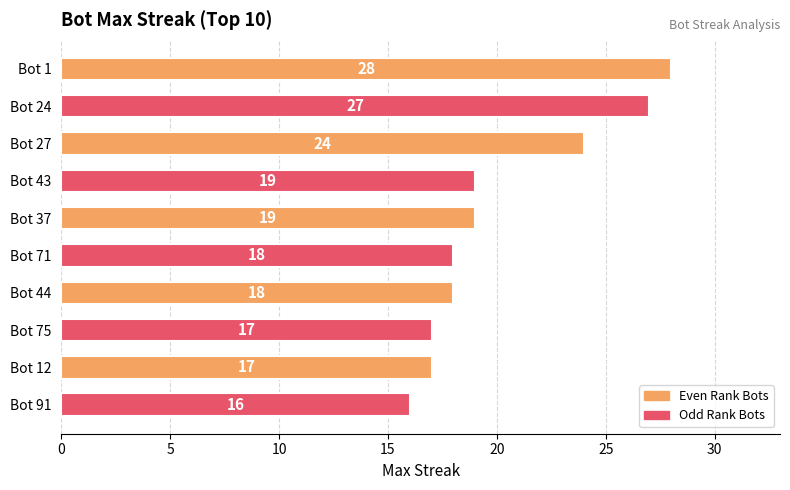

True or false: the data shows 18 at Bot 71.

True